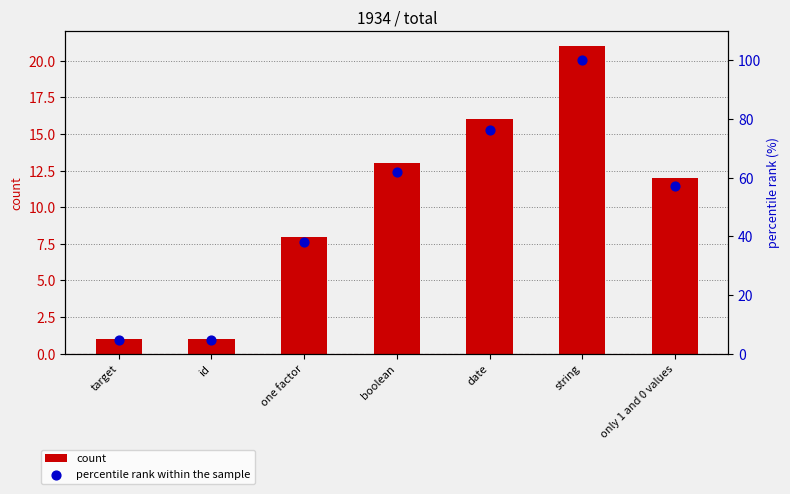

Which series has the widest spread of Y values?

percentile rank within the sample